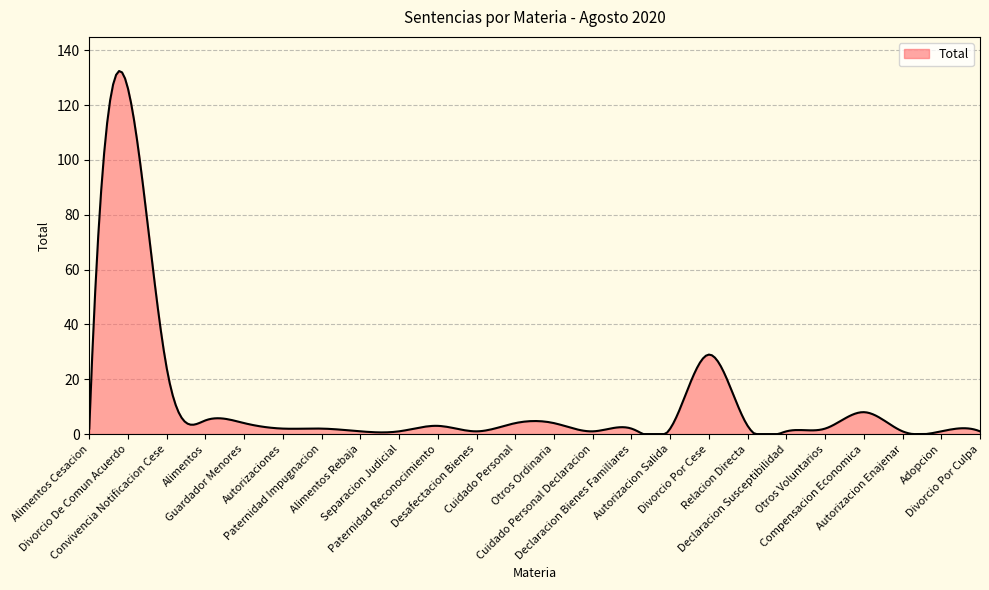

What is the difference between the maximum and minimum values?

132.4